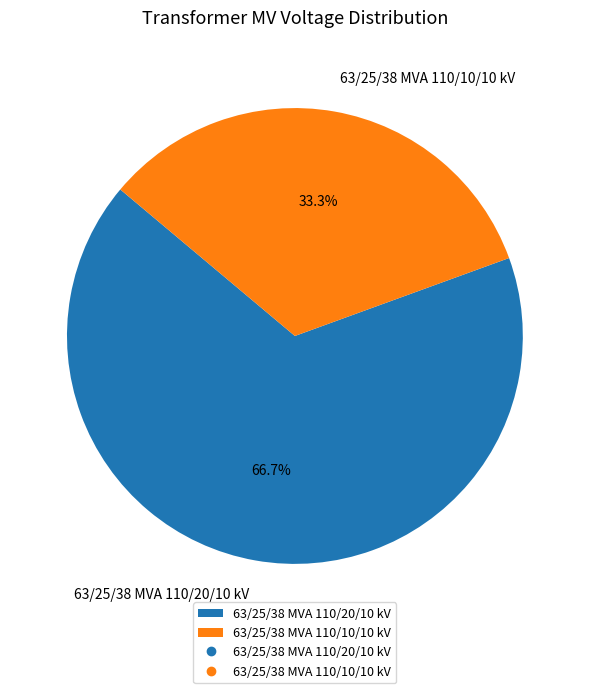

Count the number of slices in the pie.

2